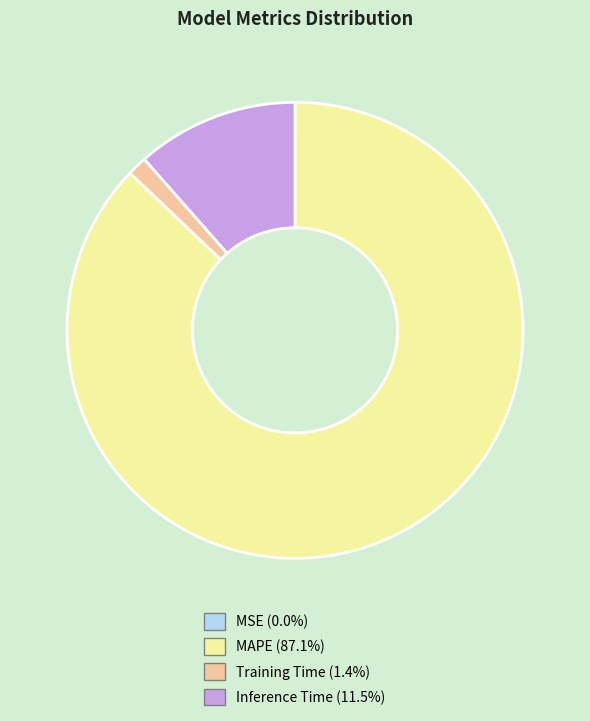

Which category has the biggest portion of the pie?

MAPE